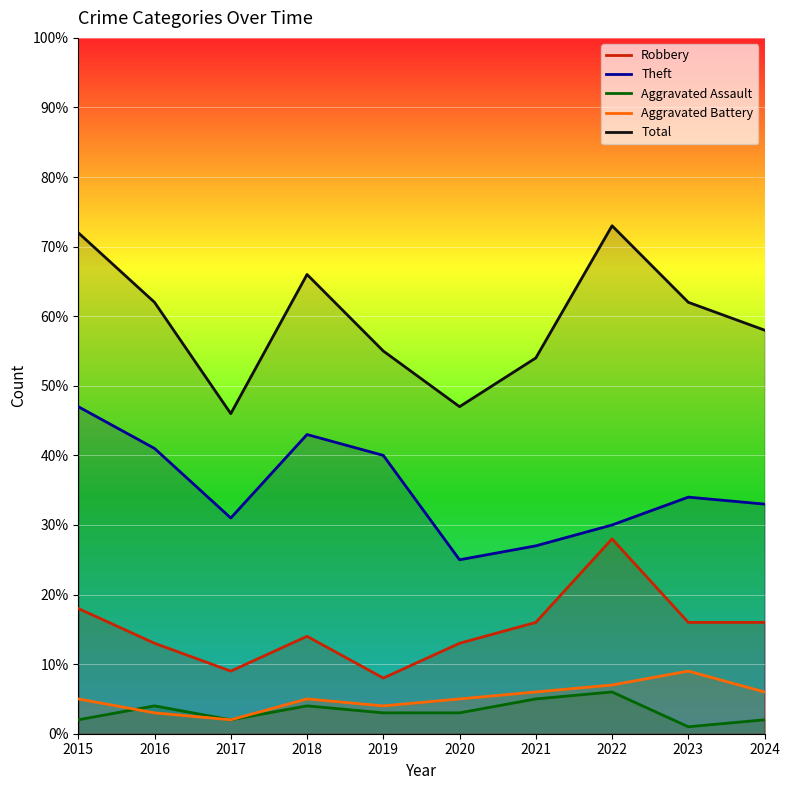

What is the sum of all Aggravated Battery values?

52